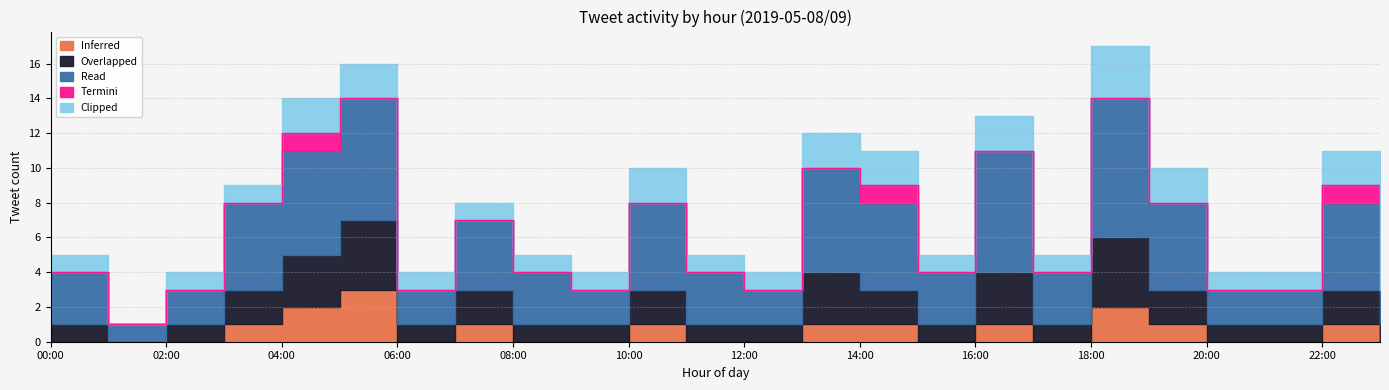

What are all the series names shown in the legend?

Inferred, Overlapped, Read, Termini, Clipped